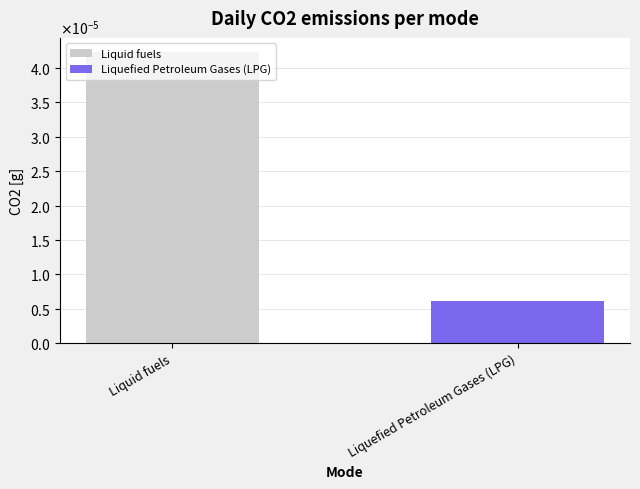

Are the bars horizontal?

No